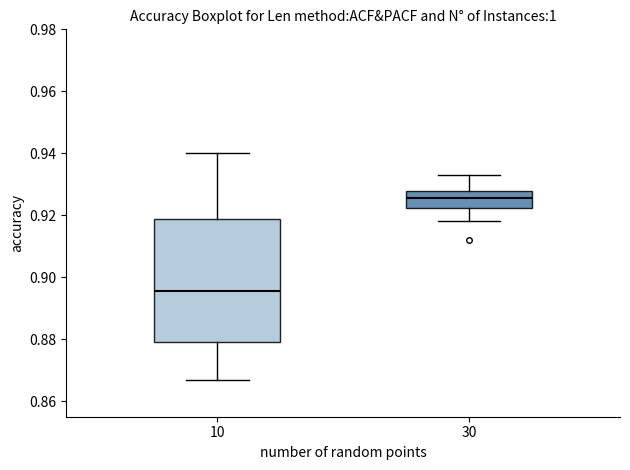

Comparing the boxes themselves (not the whiskers), which one is the tallest?

10